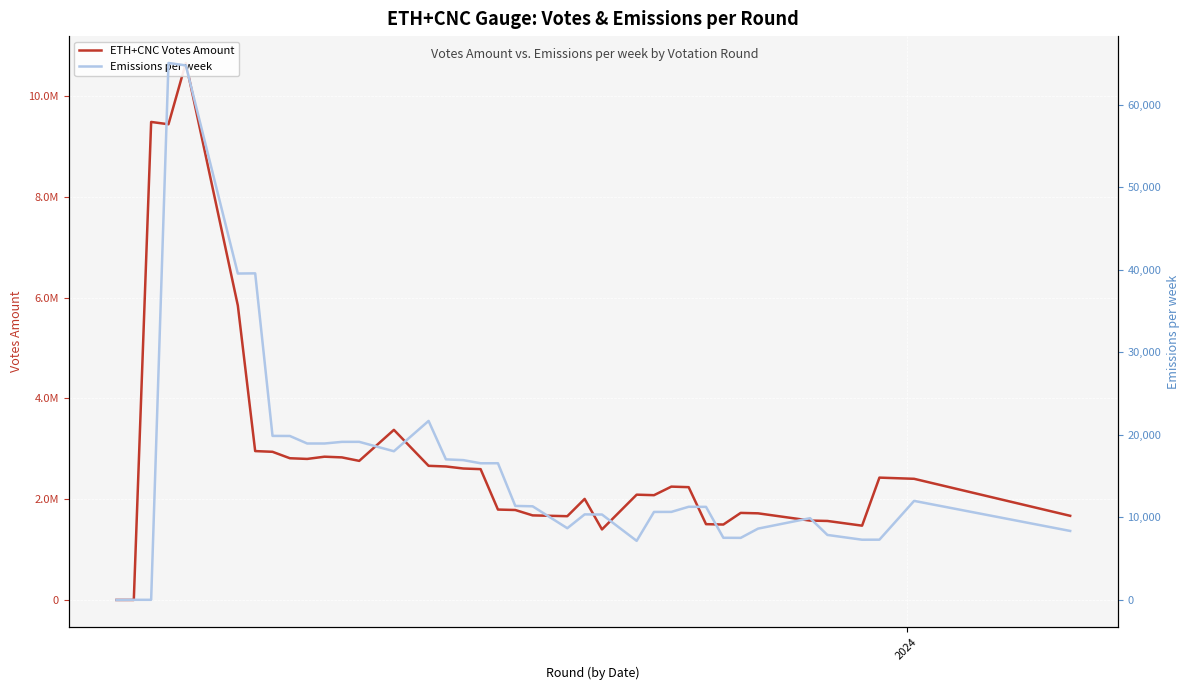

The ETH+CNC Votes Amount series shows 1911741.0 at 11. True or false?

False